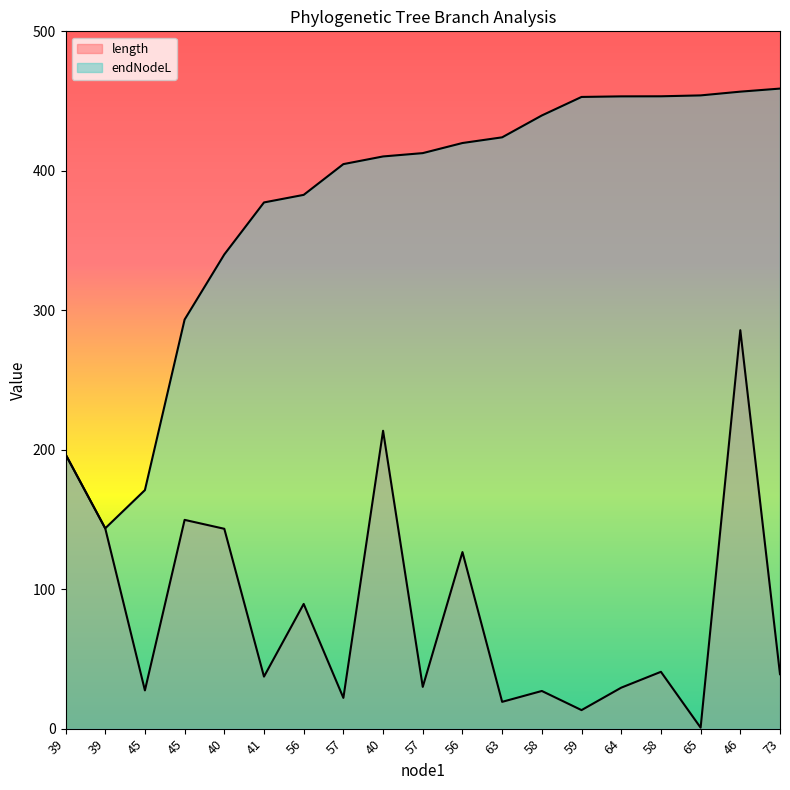

What is the difference between the endNodeL values at 41 and 58?

76.1